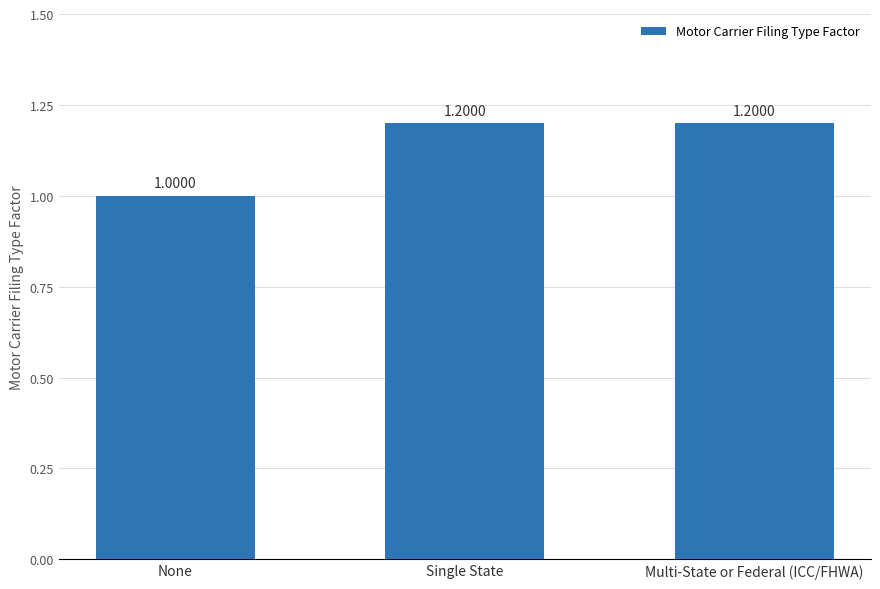

The chart shows a value of 2.0 at Multi-State or Federal (ICC/FHWA). True or false?

False